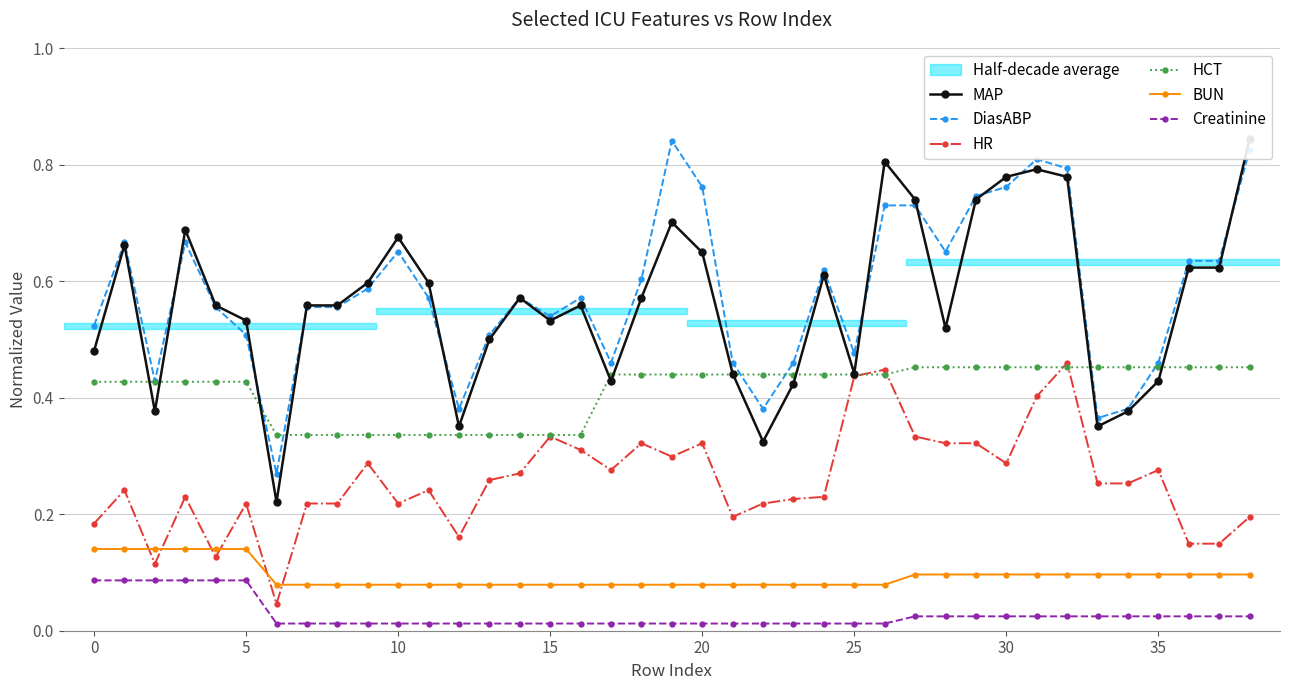

What is the difference between the highest and lowest values at 34?

0.4